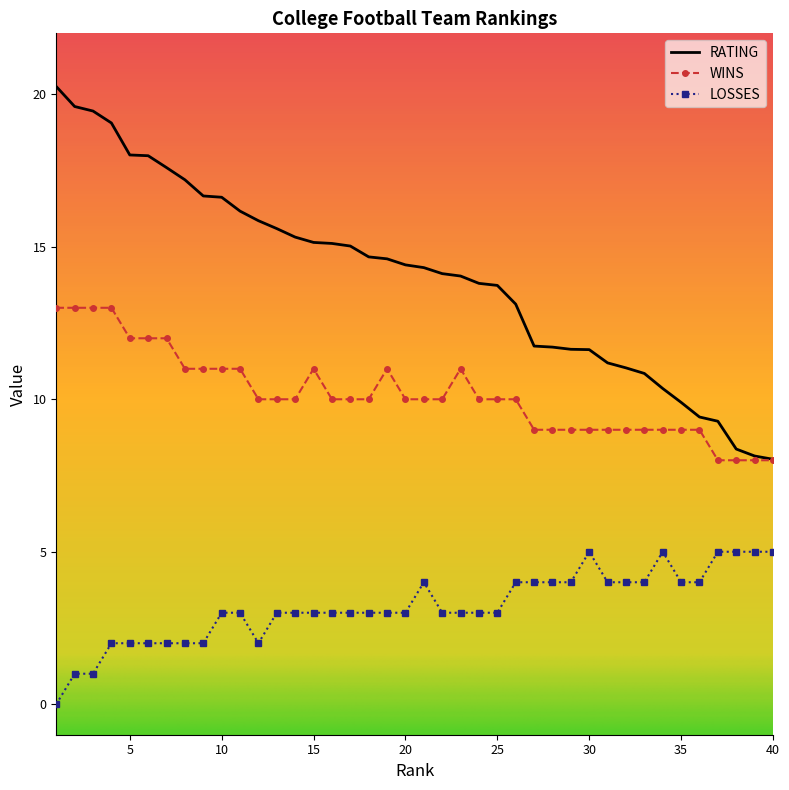

What is the minimum value for WINS?

8.0